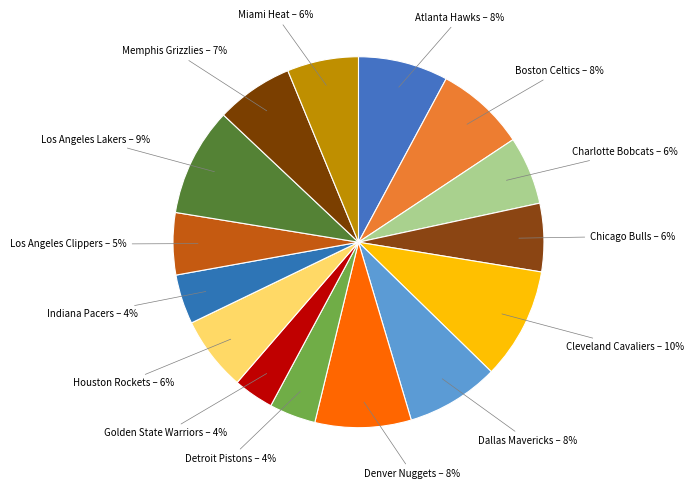

Do Dallas Mavericks and Cleveland Cavaliers together represent more than half of the pie?

No